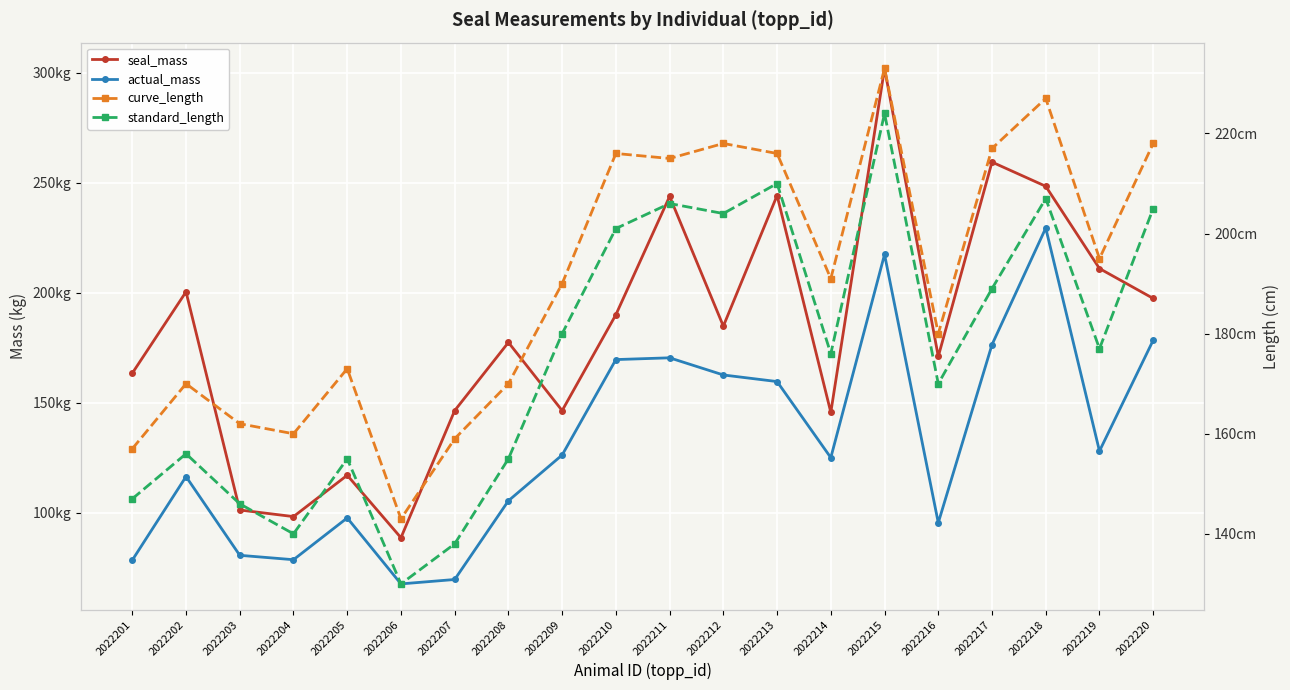

How many interior local peaks does the standard_length series have?

6